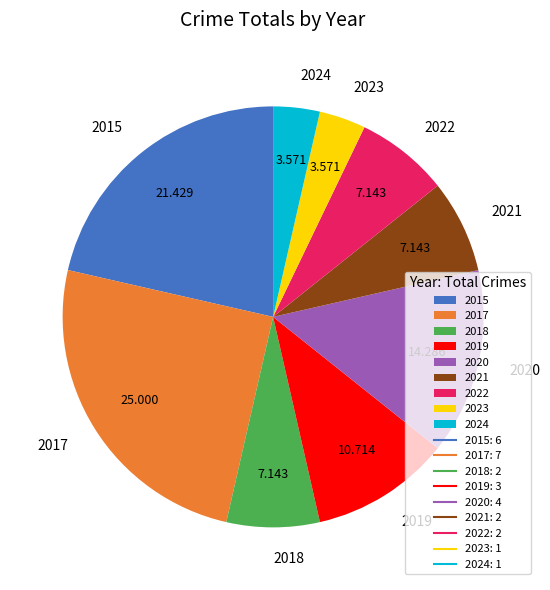

Is the sum of 2020 and 2022 greater than half?

No